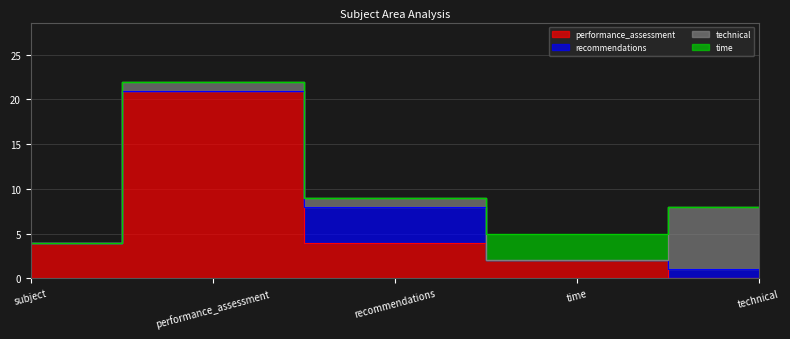

Does the chart display data point markers on the line(s)?

No